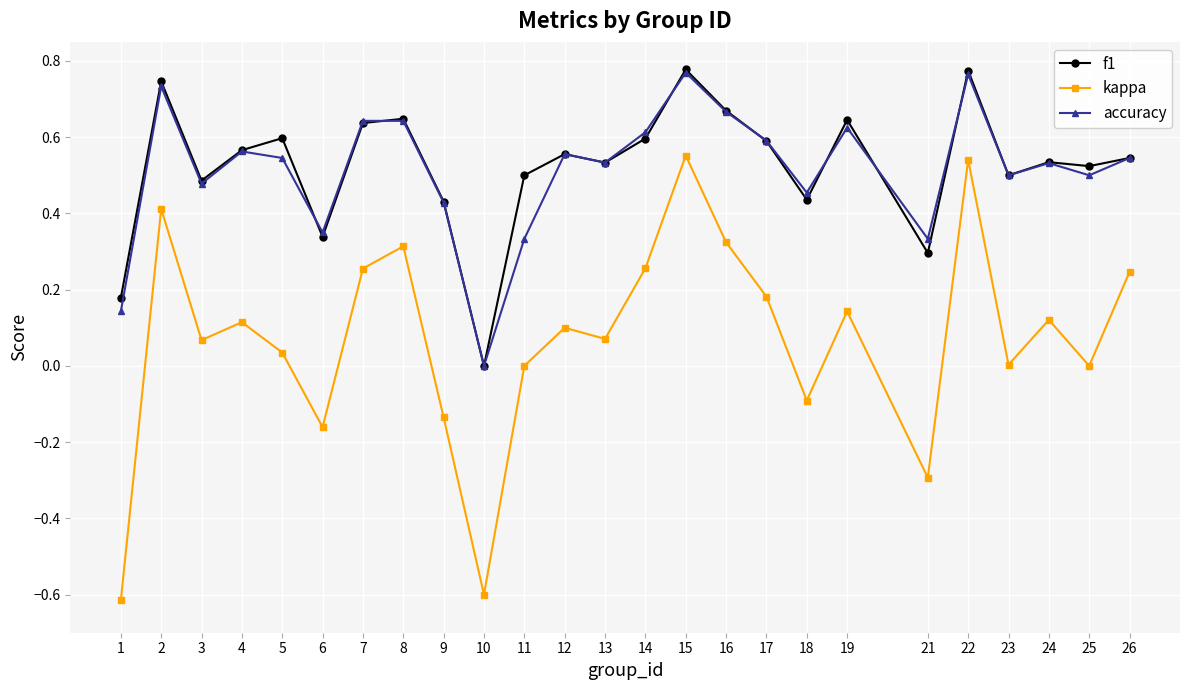

True or false: f1 has more than 1 points higher than both neighbors.

True